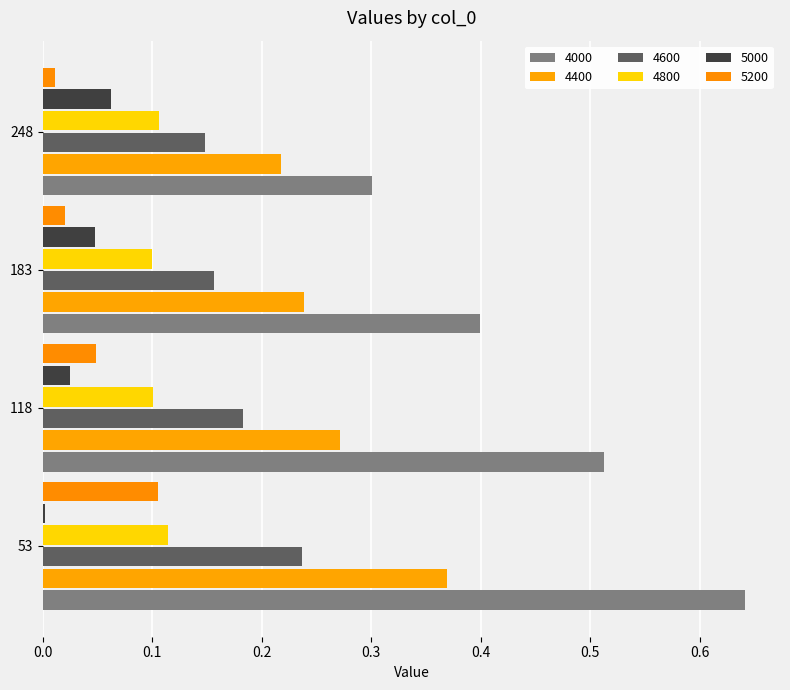

What is the difference between the maximum and second lowest values in the 4400 series?

0.1